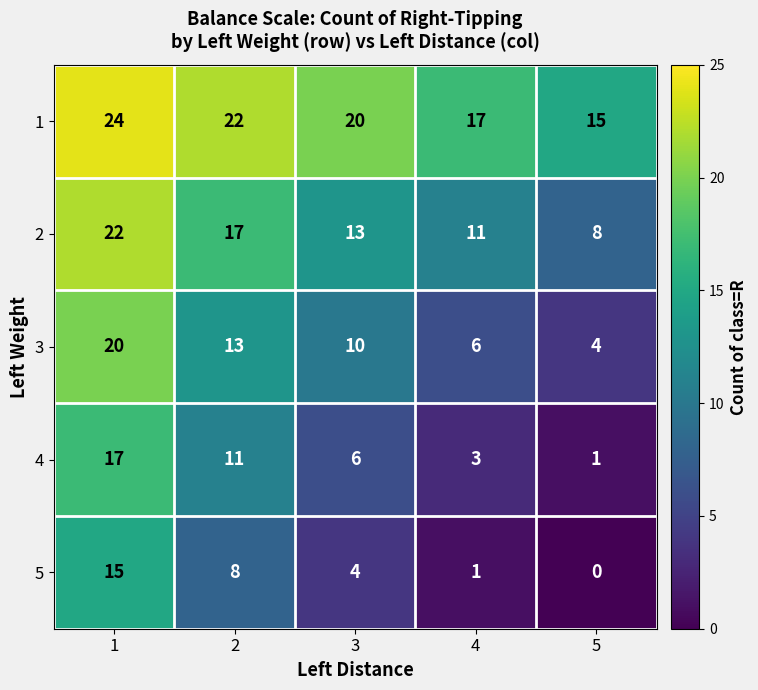

Reading left to right, what are all the values shown in this chart?

1: 1=24	2=22	3=20	4=17	5=15
2: 1=22	2=17	3=13	4=11	5=8
3: 1=20	2=13	3=10	4=6	5=4
4: 1=17	2=11	3=6	4=3	5=1
5: 1=15	2=8	3=4	4=1	5=0